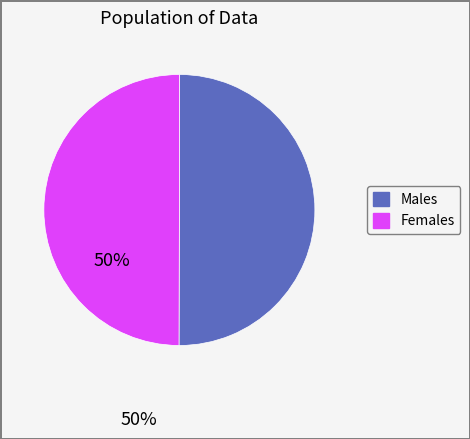

How many segments does this pie chart have?

2